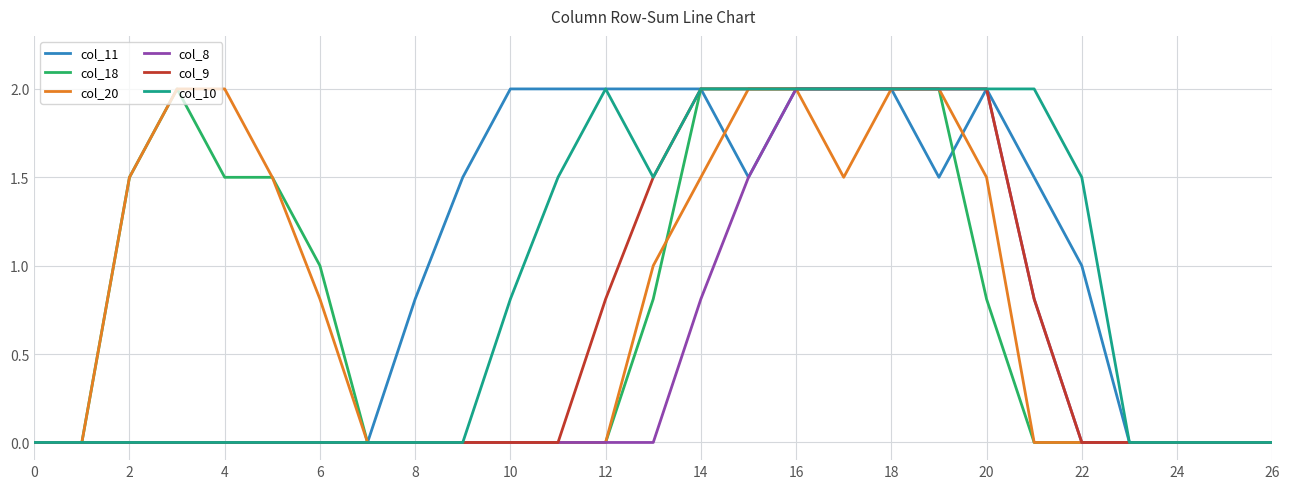

What is the maximum value shown in the chart?

2.0